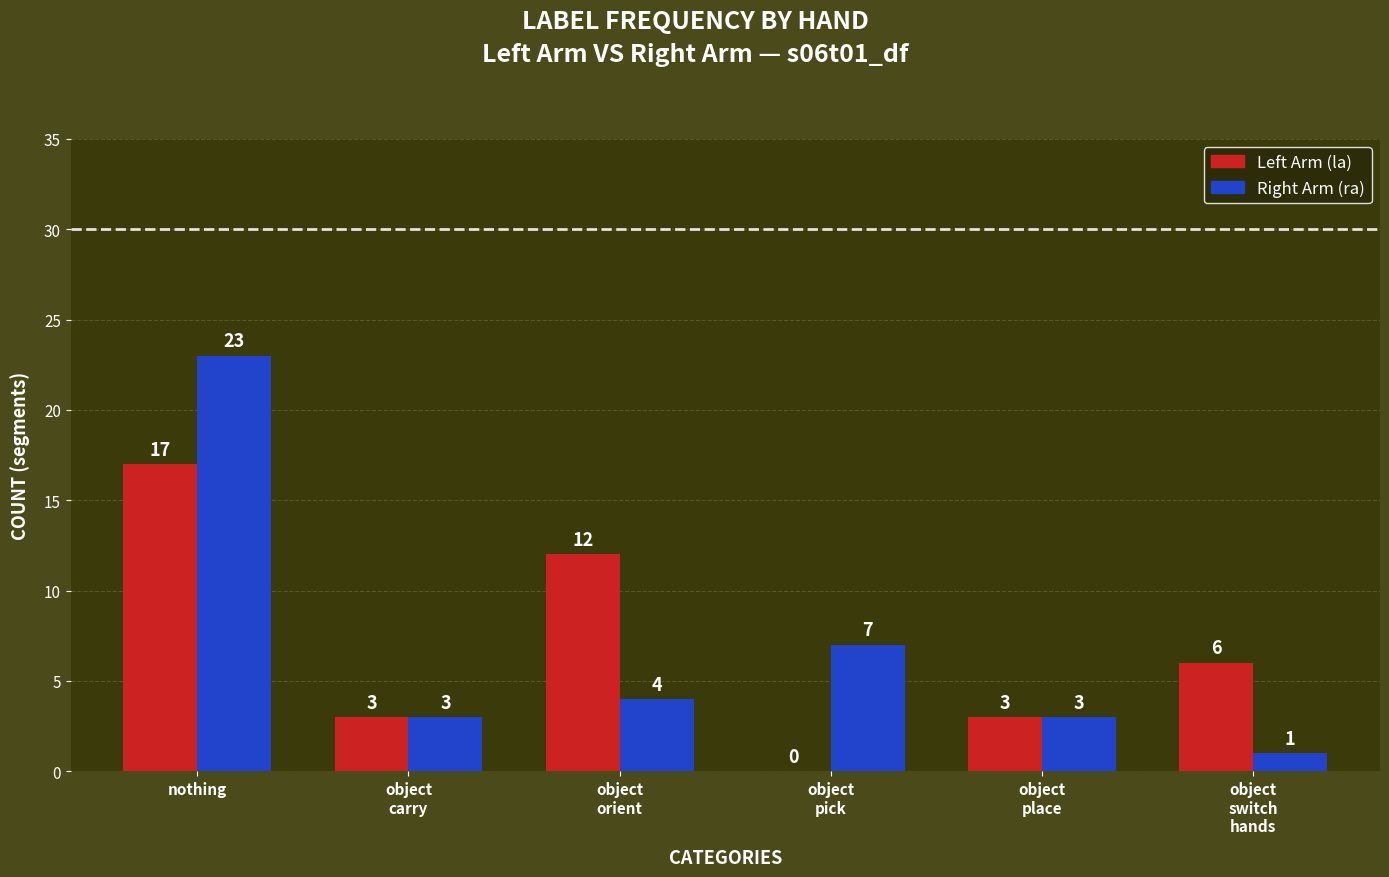

What is the sum of the Right Arm (ra) values at object
switch
hands and object
orient?

5